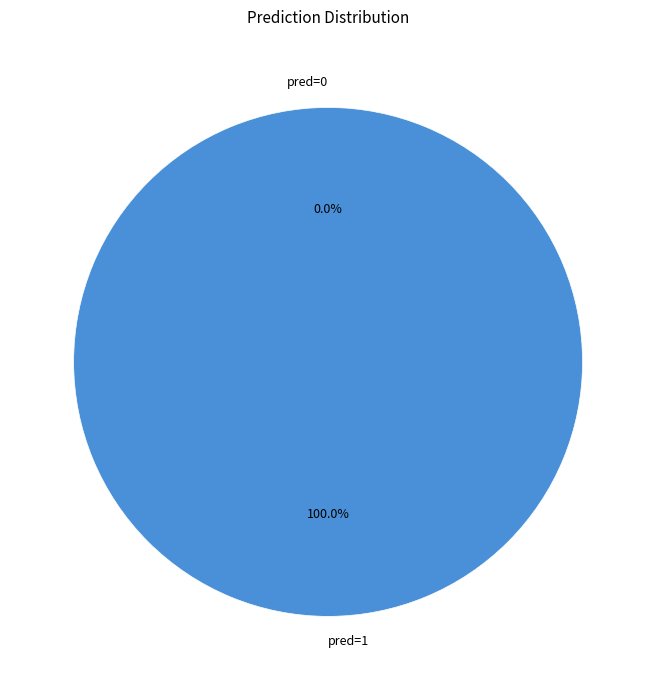

What percentage do pred=1 and pred=0 together represent?

100.0%